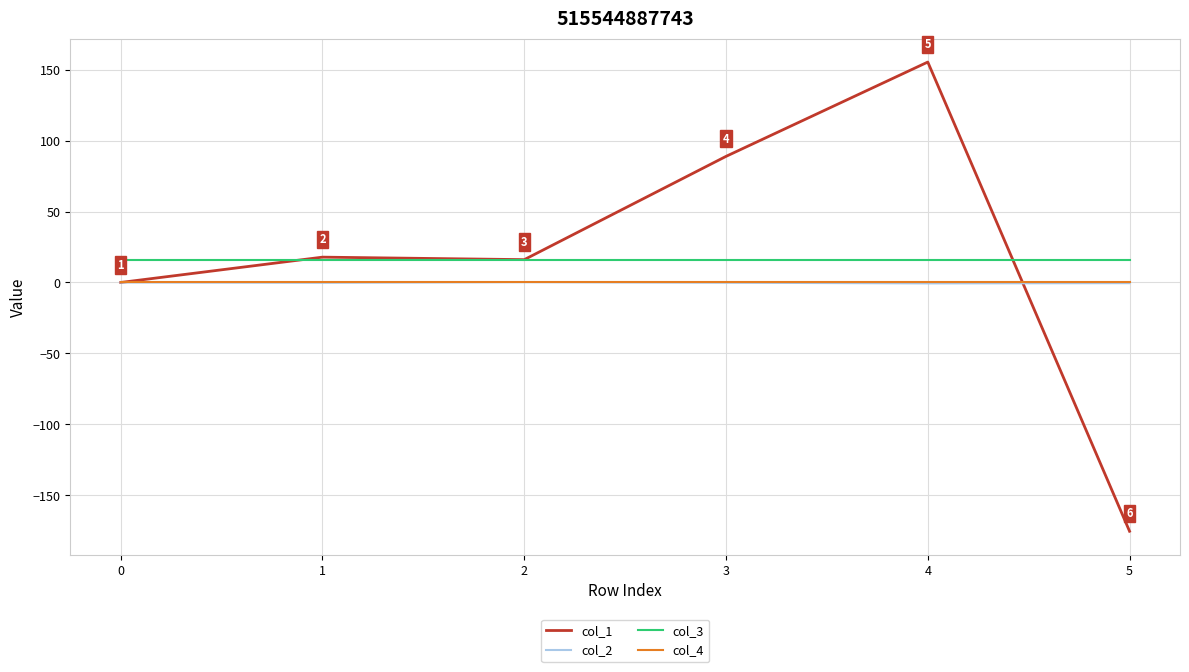

Count the number of data series in this chart.

4